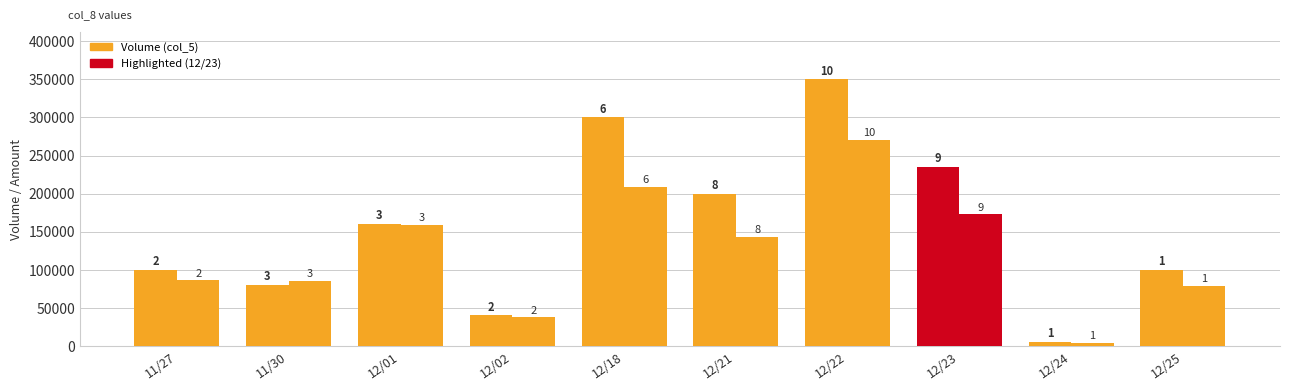

How many bars are there in total?

20